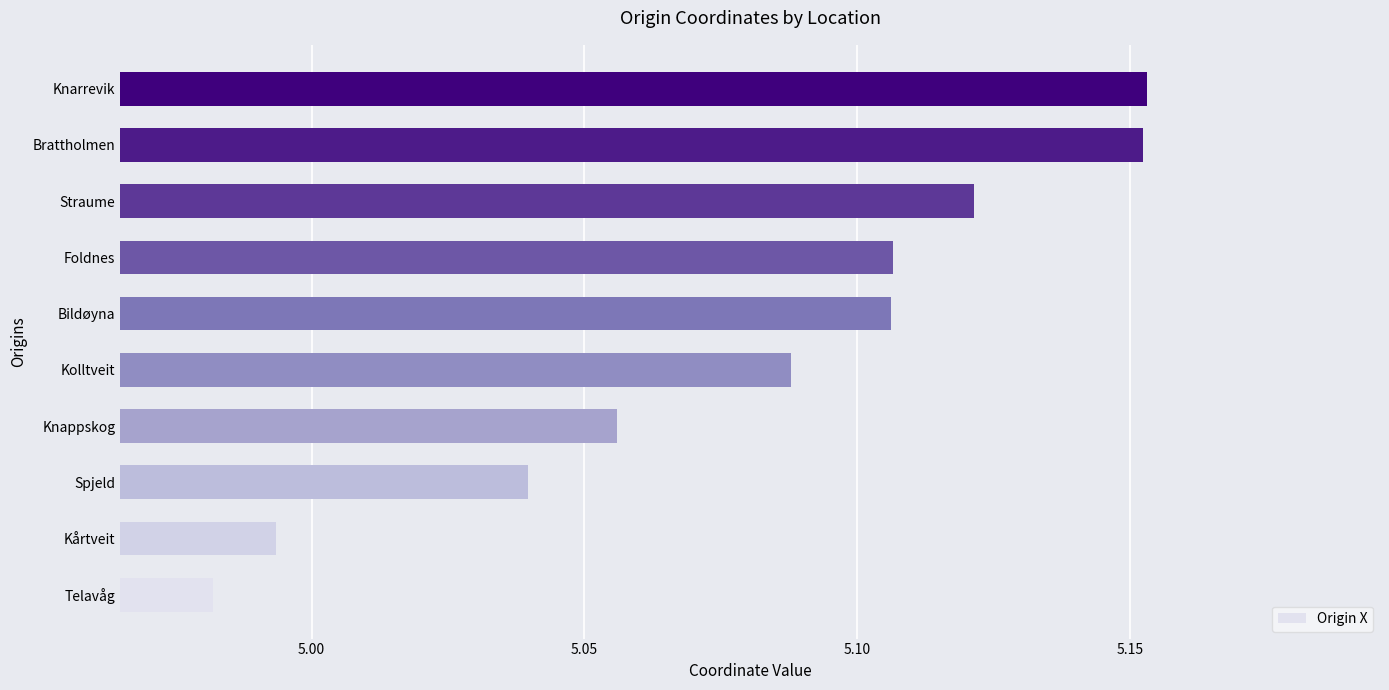

Approximately how many times larger is the value at Kårtveit compared to Brattholmen?

1.0